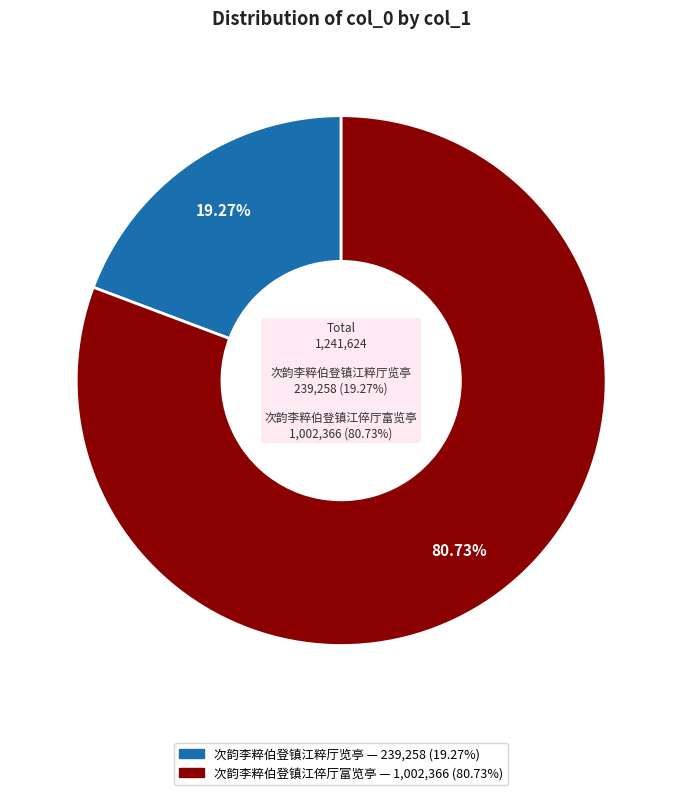

Does any single category account for the majority?

Yes